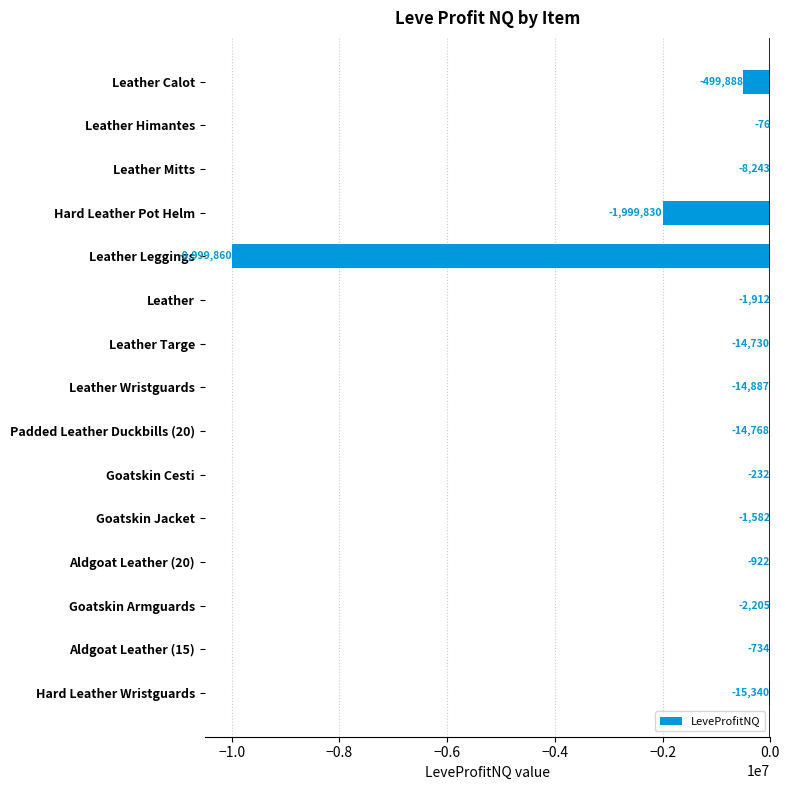

The value at Goatskin Armguards is -2205.0. True or false?

True